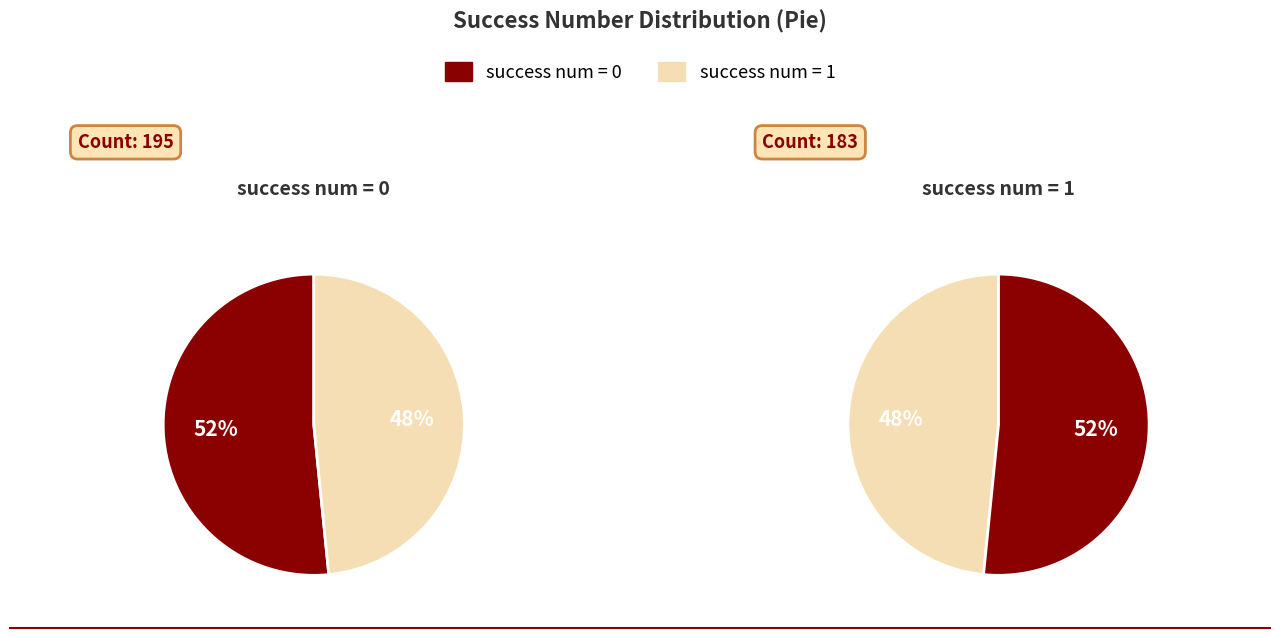

To the nearest percent, what is the combined percentage of success num = 1 and success num = 0?

100%